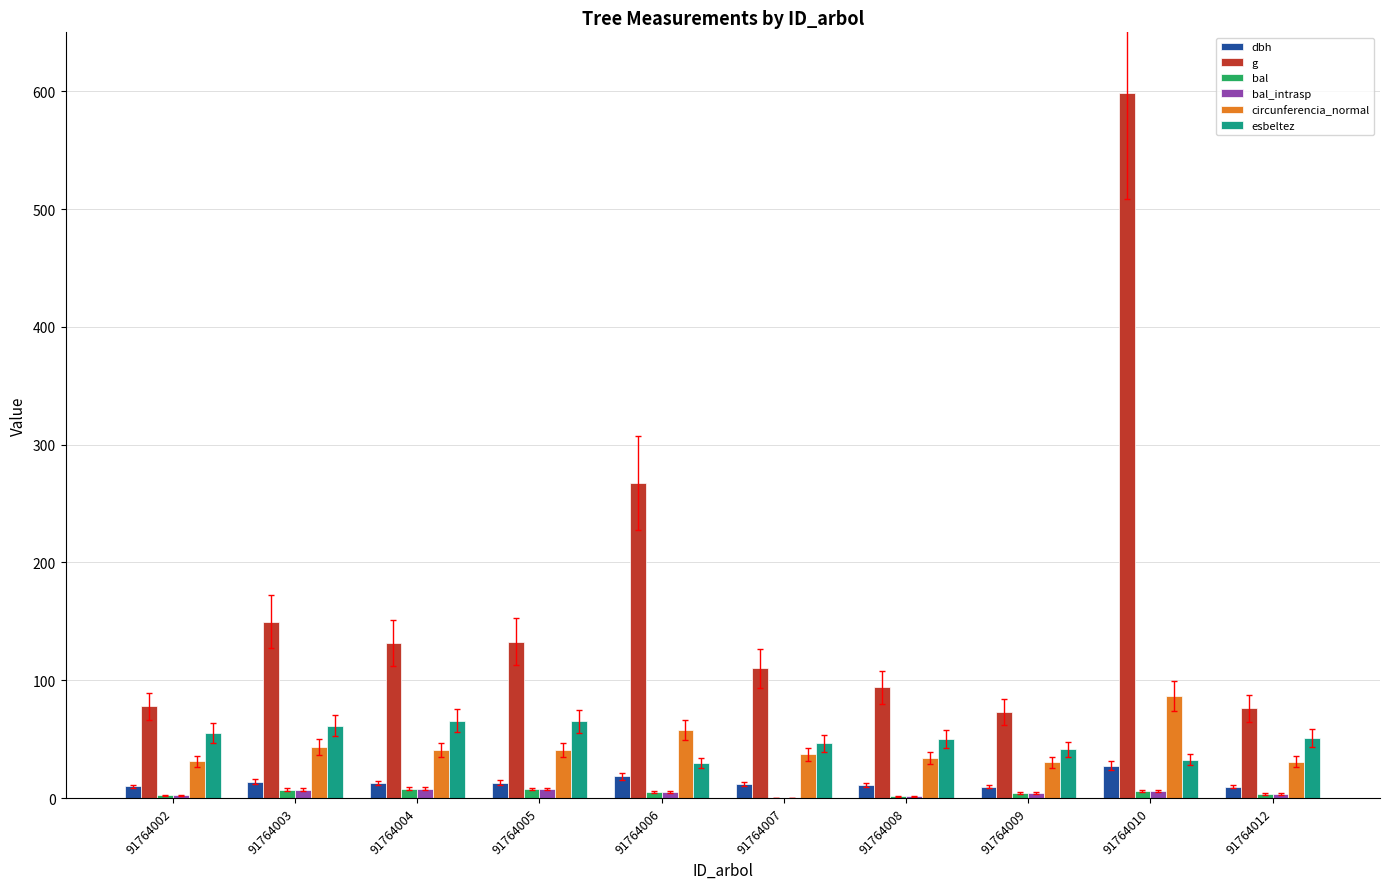

True or false: esbeltez has a value of 32.6 at 91764010.

True